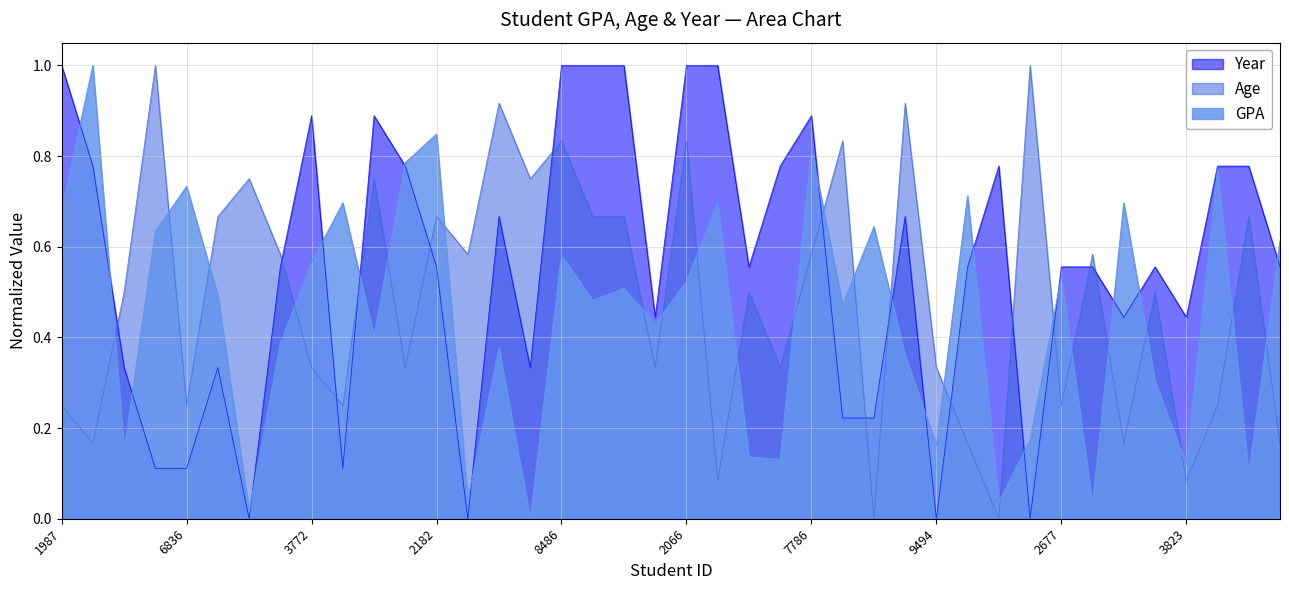

What are all the series names shown in the legend?

Year, Age, GPA